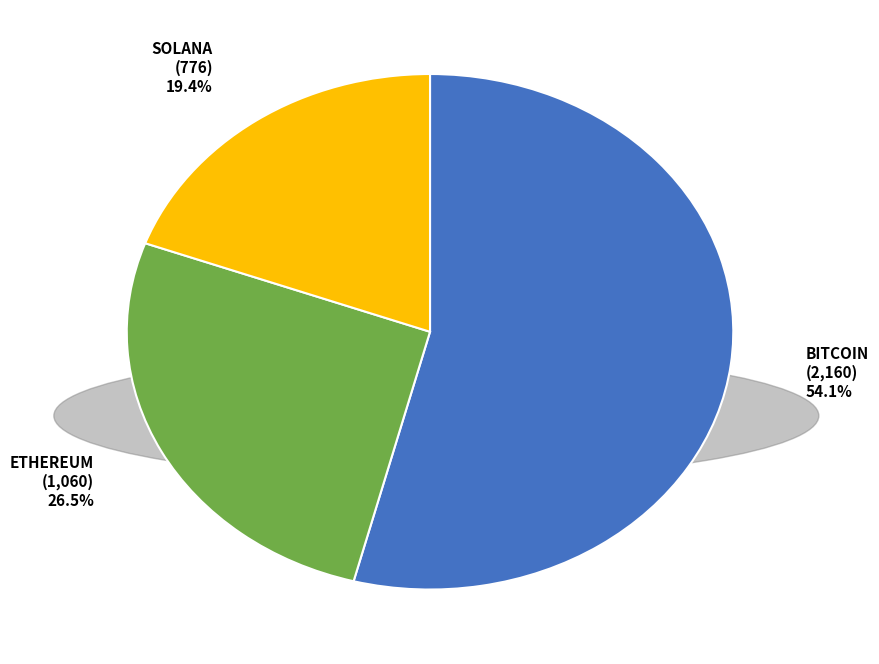

Is there a majority slice in this chart?

Yes